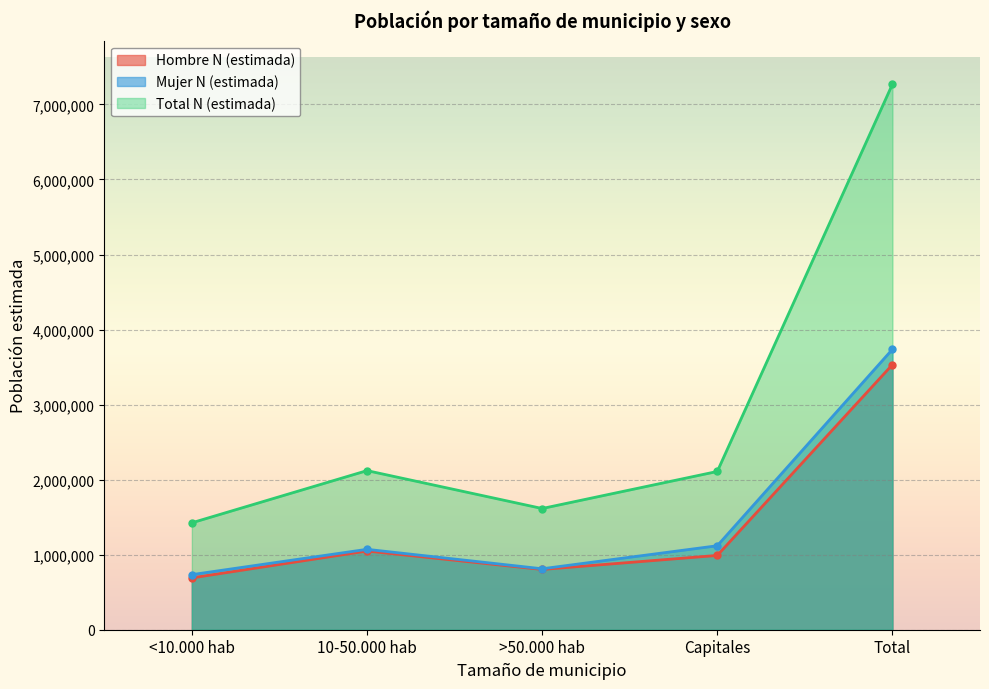

What is the value of the Hombre N (estimada) point at the 5th from the left?

3532762